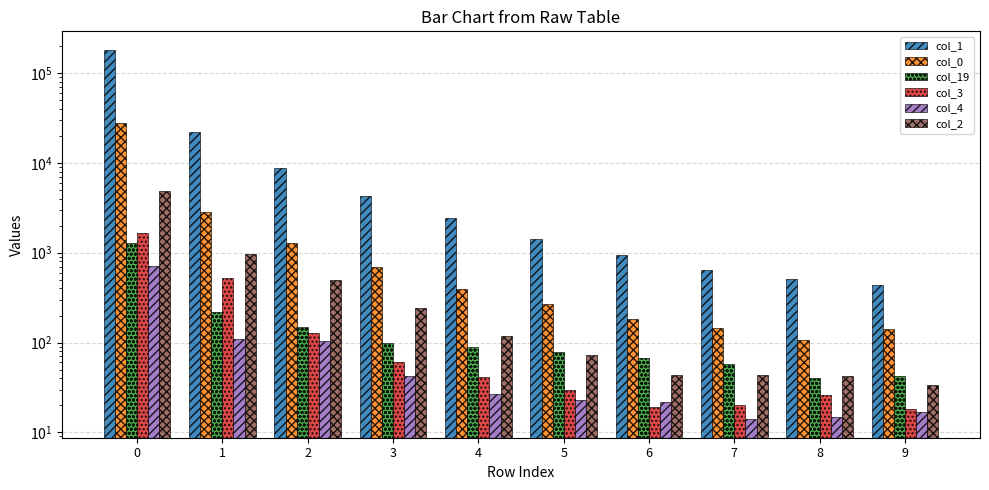

Reading right to left, transcribe all the data shown in this chart.

col_1: 9=435	8=512	7=649	6=941	5=1439	4=2443	3=4312	2=8800	1=22335	0=181595
col_0: 9=142	8=107	7=147	6=182	5=272	4=394	3=696	2=1274	1=2864	0=27696
col_19: 9=42	8=40	7=57	6=67	5=78	4=90	3=99	2=148	1=219	0=1286
col_3: 9=18	8=26	7=20	6=19	5=30	4=41	3=60	2=128	1=528	0=1667
col_4: 9=17	8=15	7=14	6=22	5=23	4=27	3=42	2=105	1=109	0=714
col_2: 9=34	8=42	7=43	6=44	5=72	4=118	3=242	2=494	1=978	0=4879